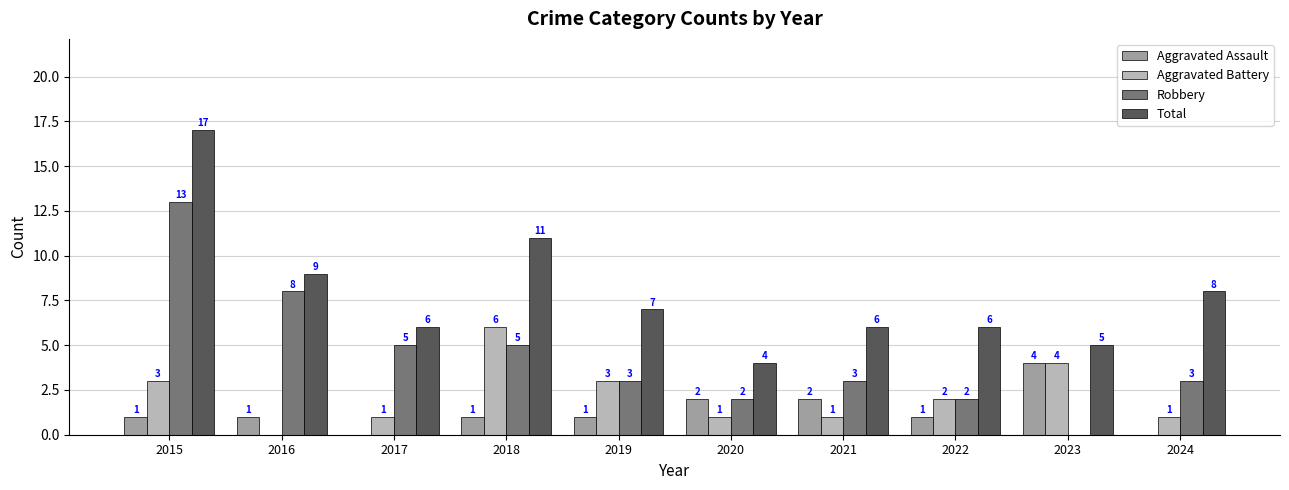

What is the maximum value shown in the chart?

17